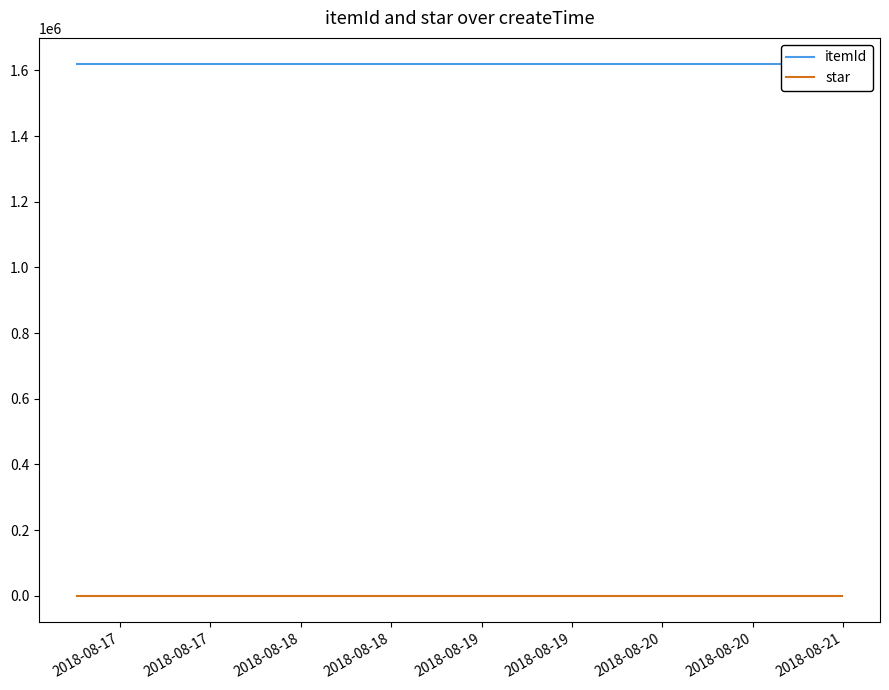

Where is itemId nearest to the value 1618017?

2018-08-17